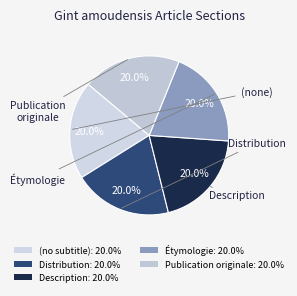

Which category has the smallest portion of the pie?

(no subtitle)